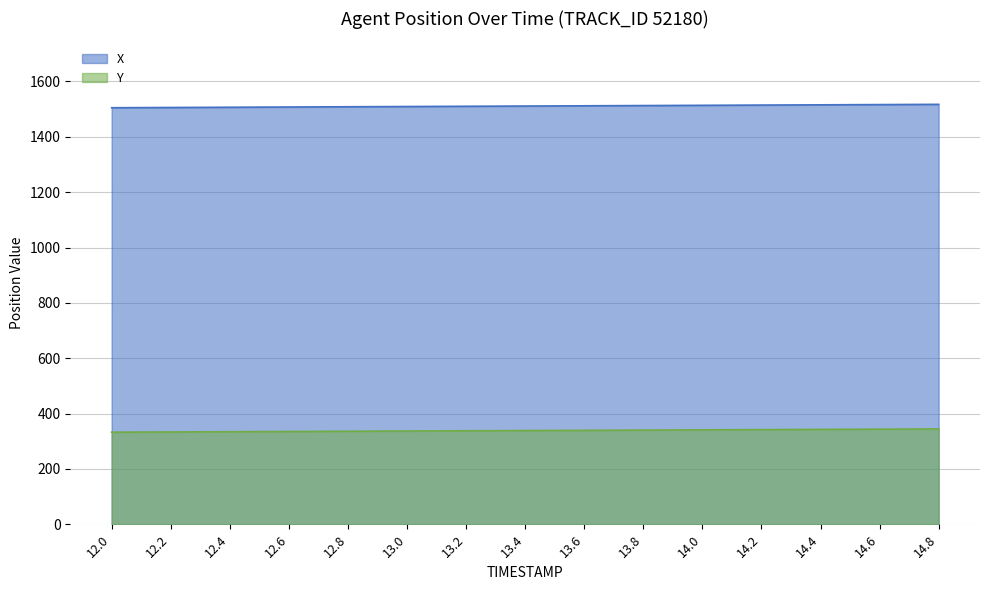

Which category has the highest value across all series?

14.8